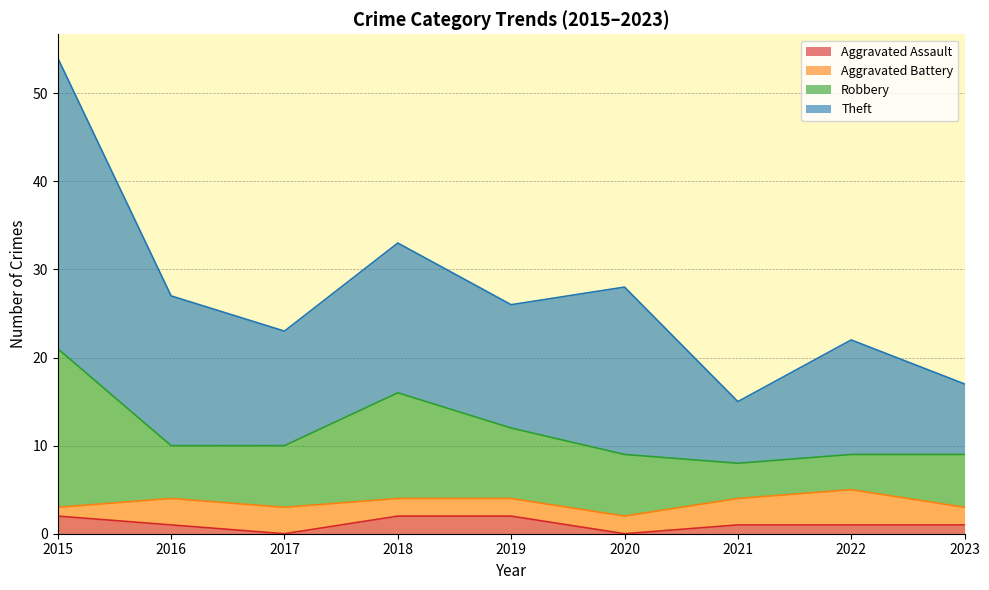

Where is Aggravated Assault nearest to the value 1?

2016